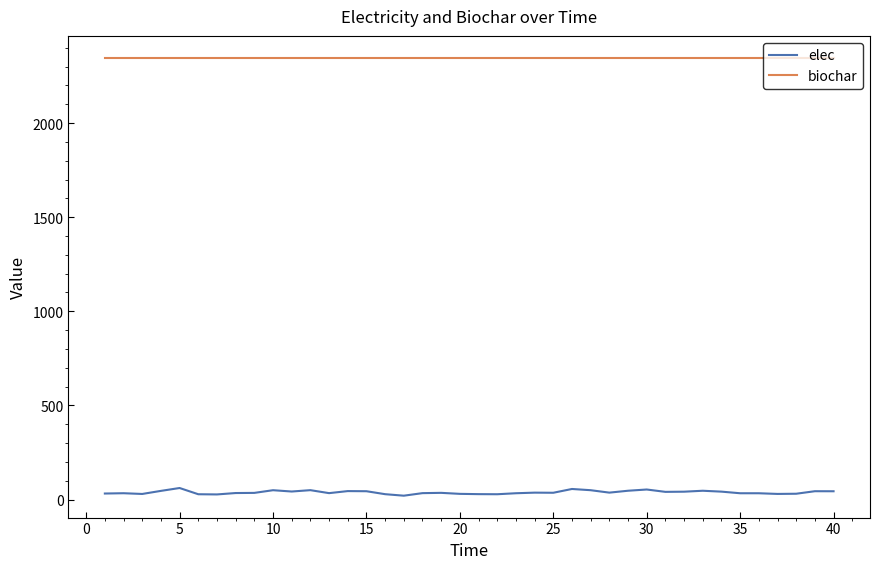

True or false: elec has more than 0 interior local peaks.

True